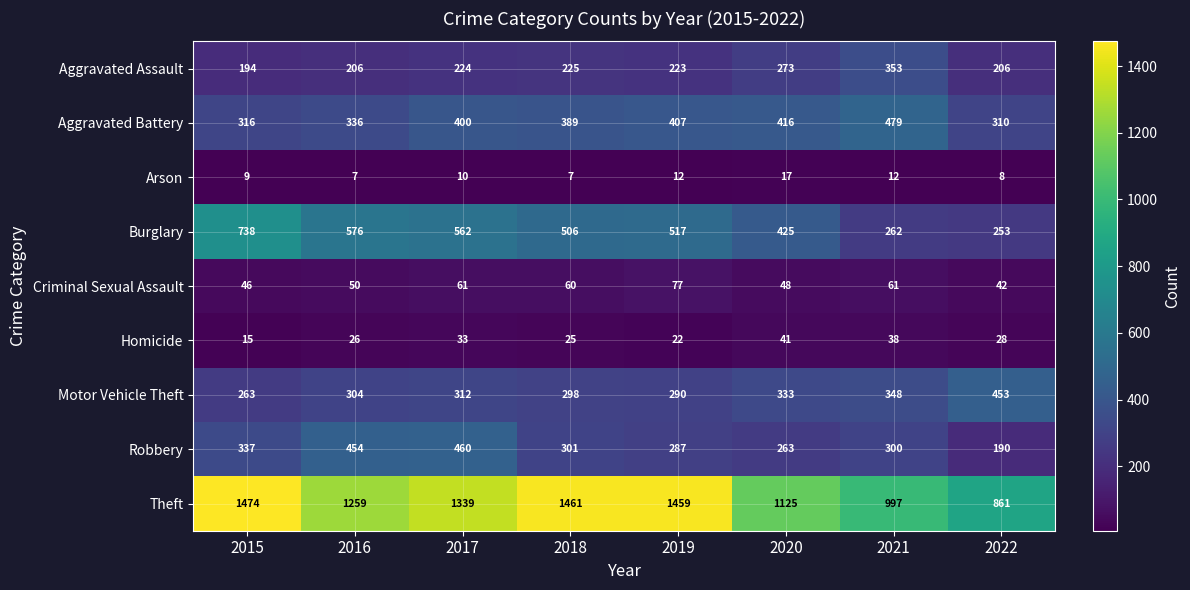

Where is Criminal Sexual Assault nearest to the value 59?

2018